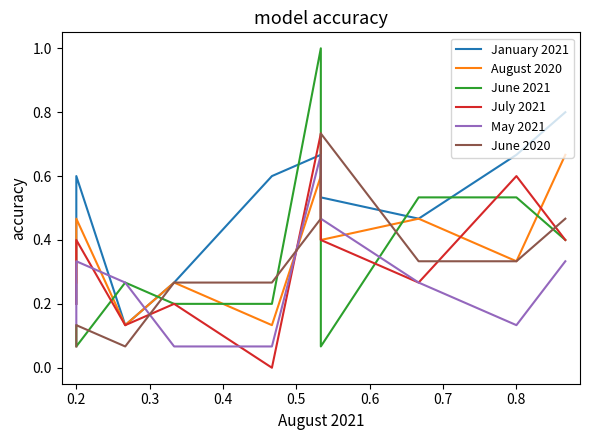

Is this an area chart (filled region under the line)?

No